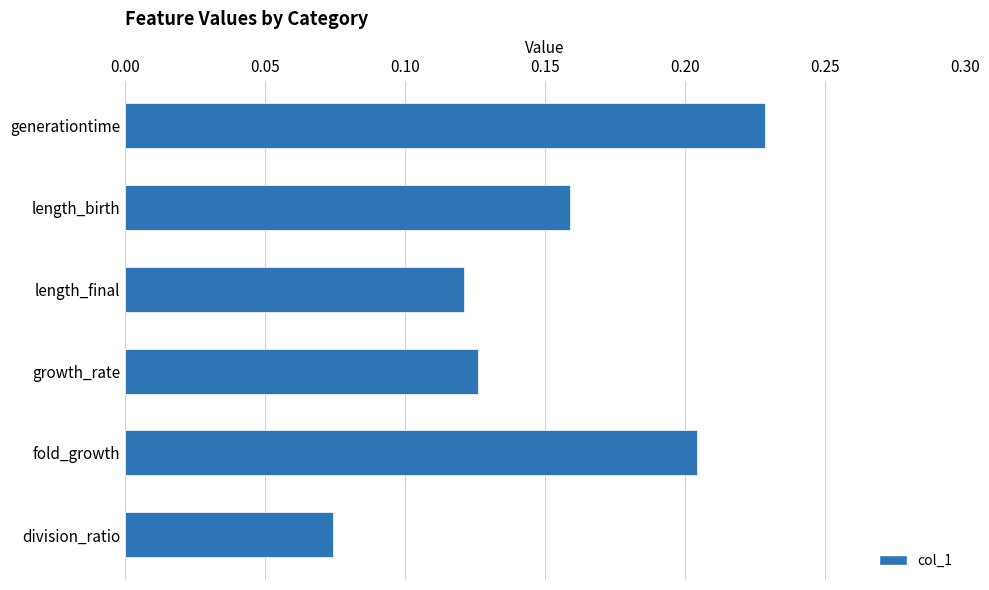

True or false: the data shows 0.4 at generationtime.

False